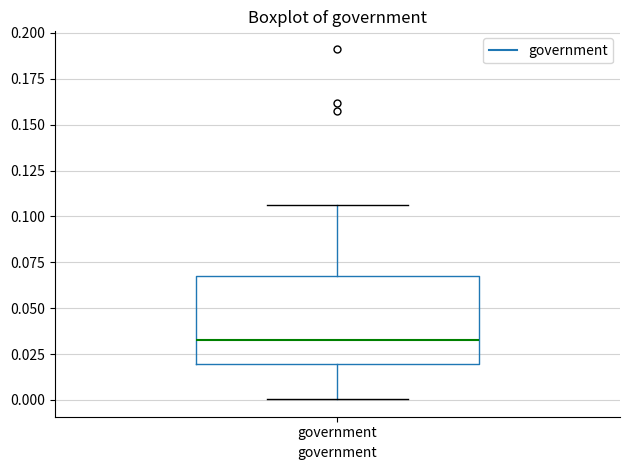

Where does the lower whisker of the box for government end on the y-axis? The values are not printed on the chart, so give them approximately, as read against the axis.

0.000